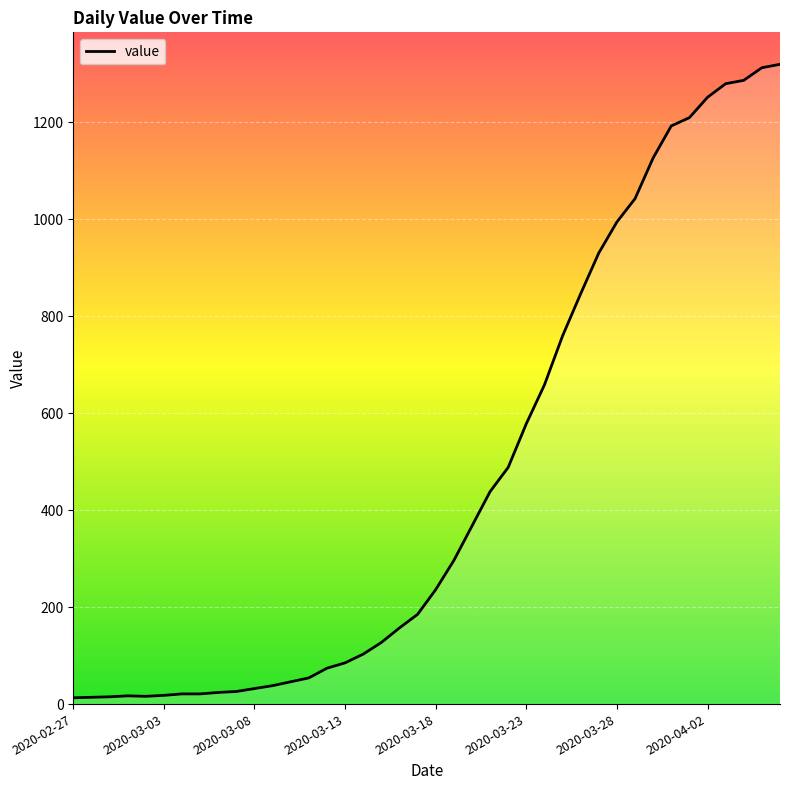

What is the maximum value shown in the chart?

1319